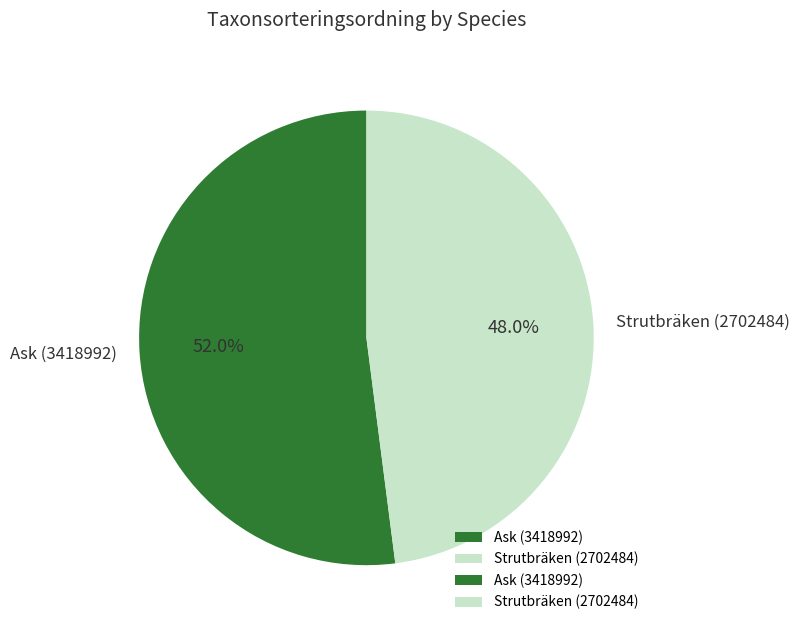

What is the largest slice in the pie chart?

Ask (3418992)